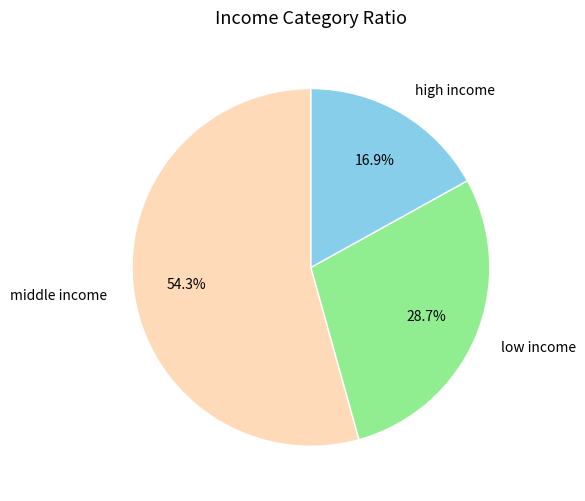

Count the number of slices in the pie.

3